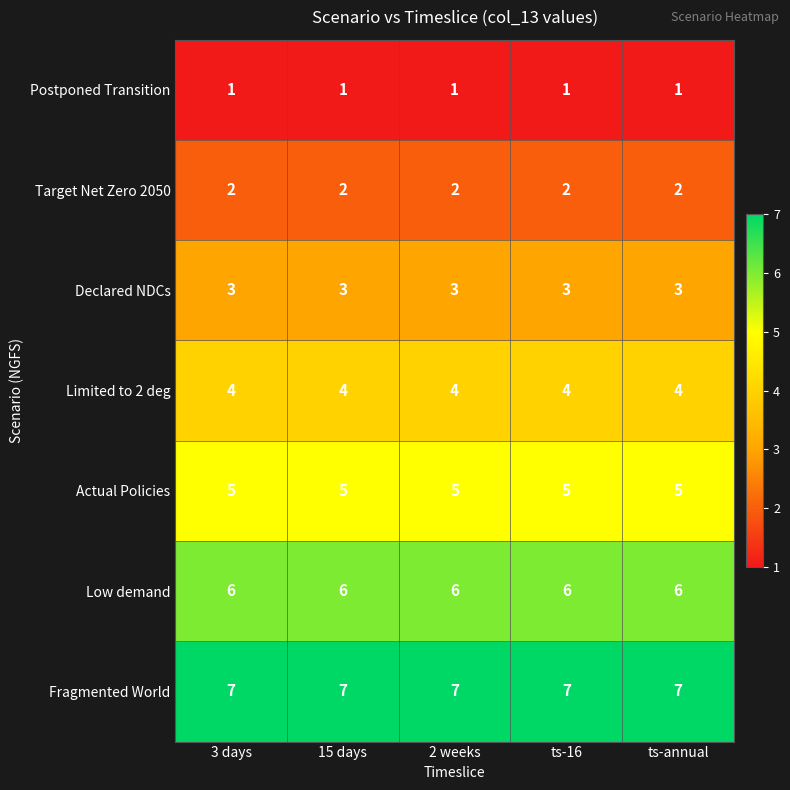

Rank the series by their maximum value, from highest to lowest.

Fragmented World, Low demand, Actual Policies, Limited to 2 deg, Declared NDCs, Target Net Zero 2050, Postponed Transition